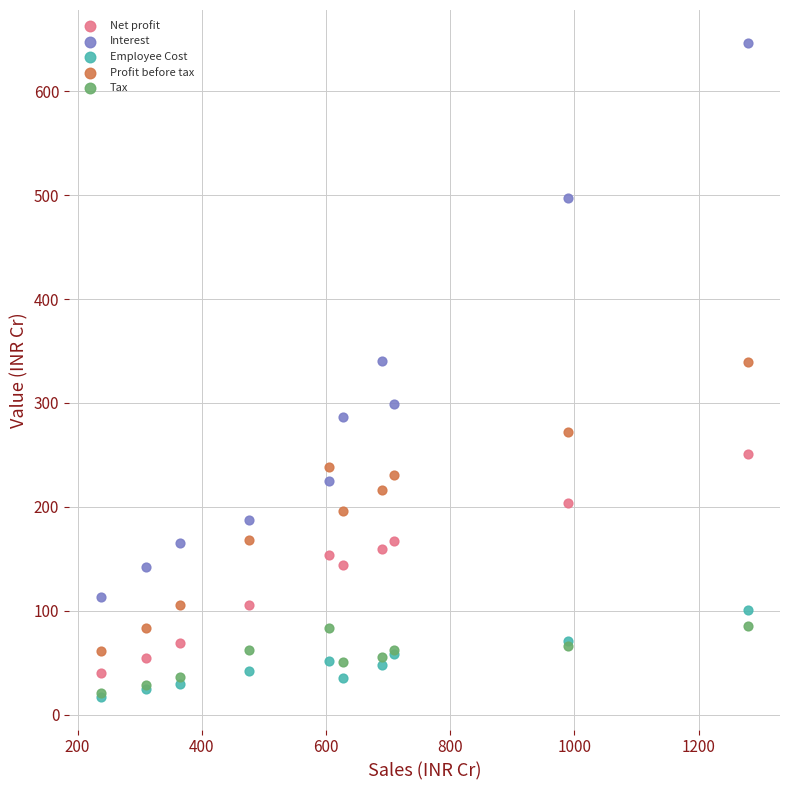

Which series has the widest spread of Y values?

Interest